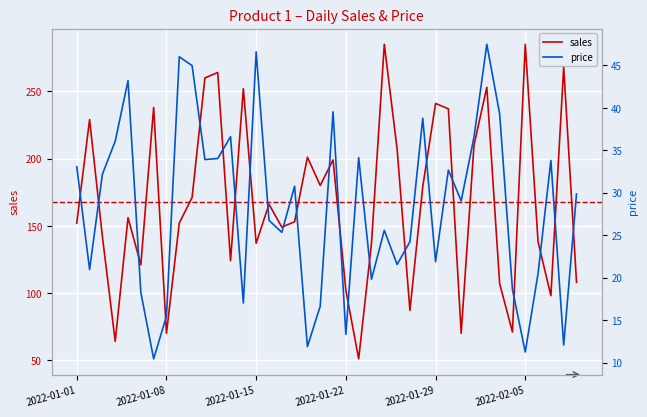

Rank the series by their average value, from highest to lowest.

sales, price